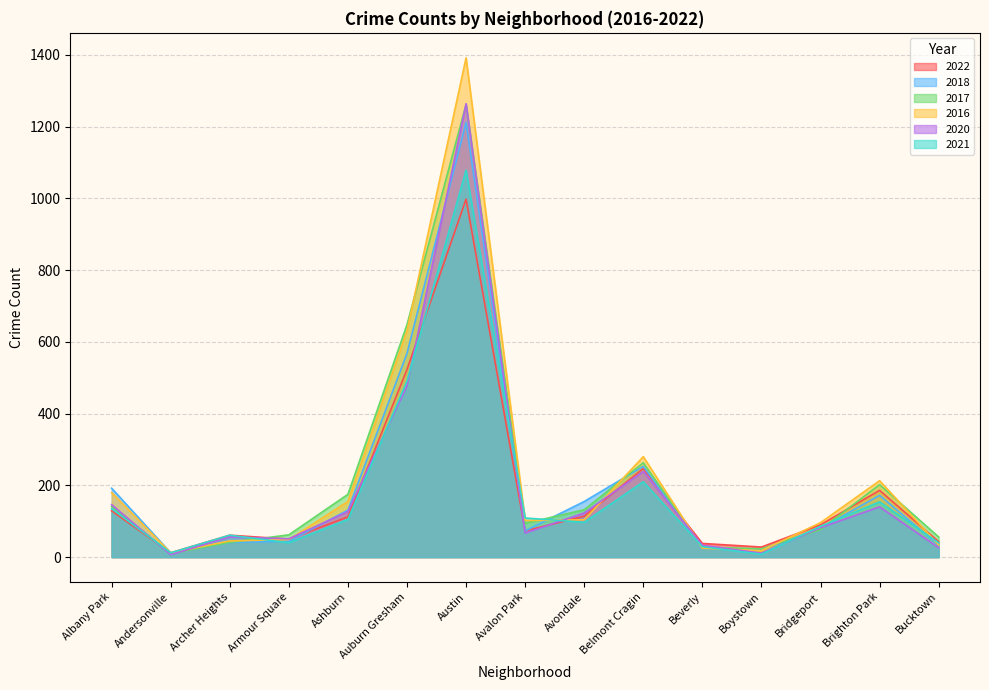

What is the greatest value displayed?

1392